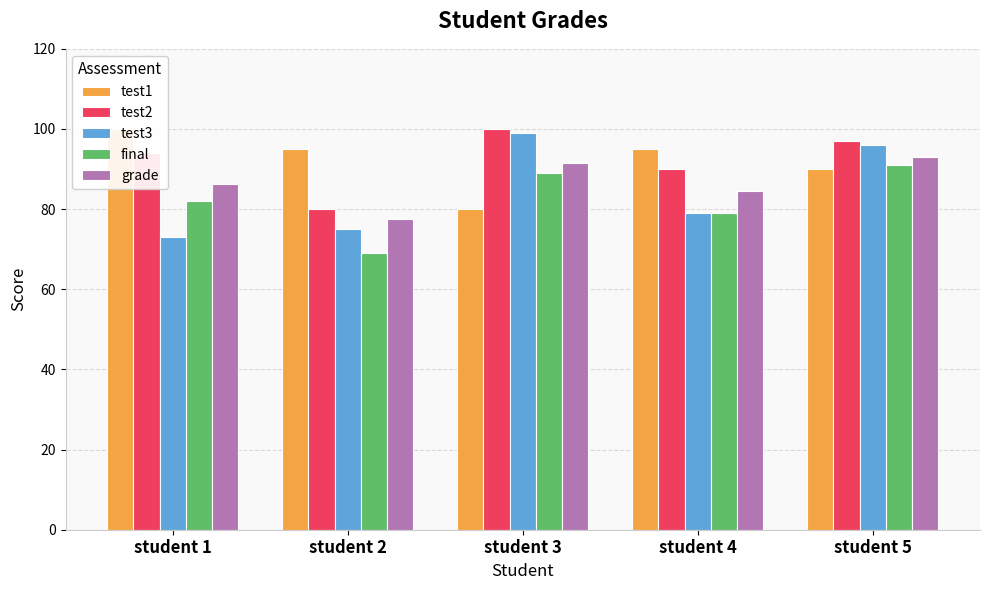

What is the difference between the maximum and minimum values in the test1 series?

20.0